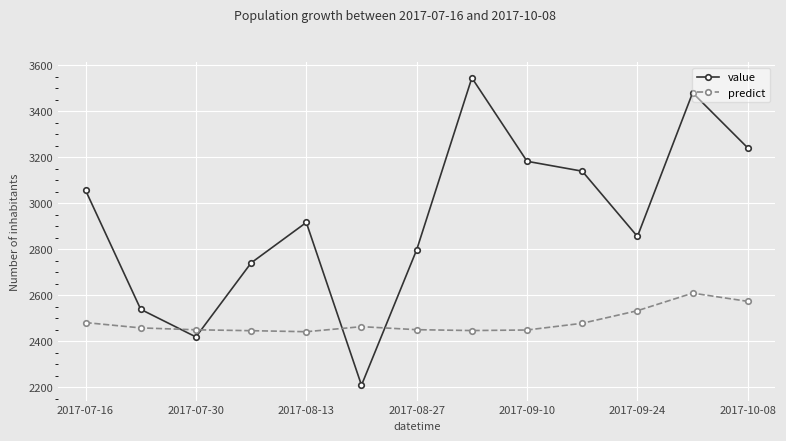

What is the greatest value displayed?

3546.0